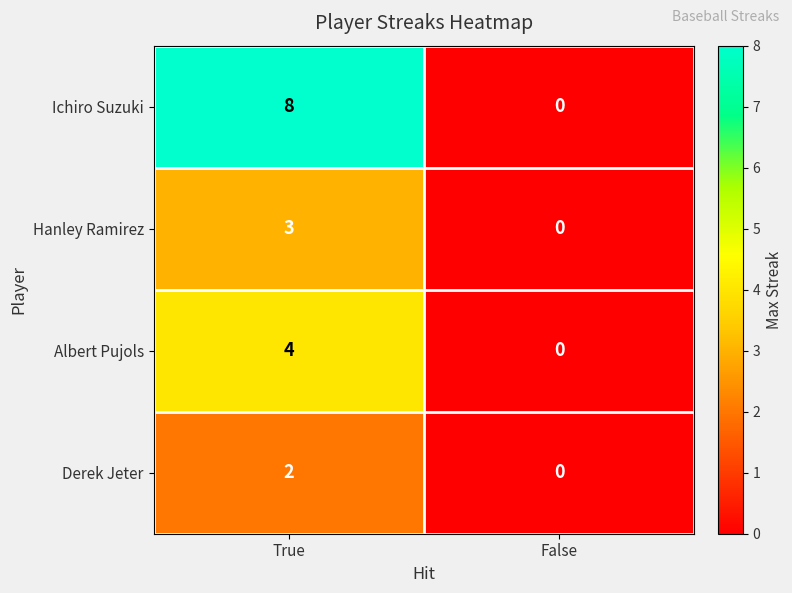

Is it true that Hanley Ramirez equals 4 at True?

False